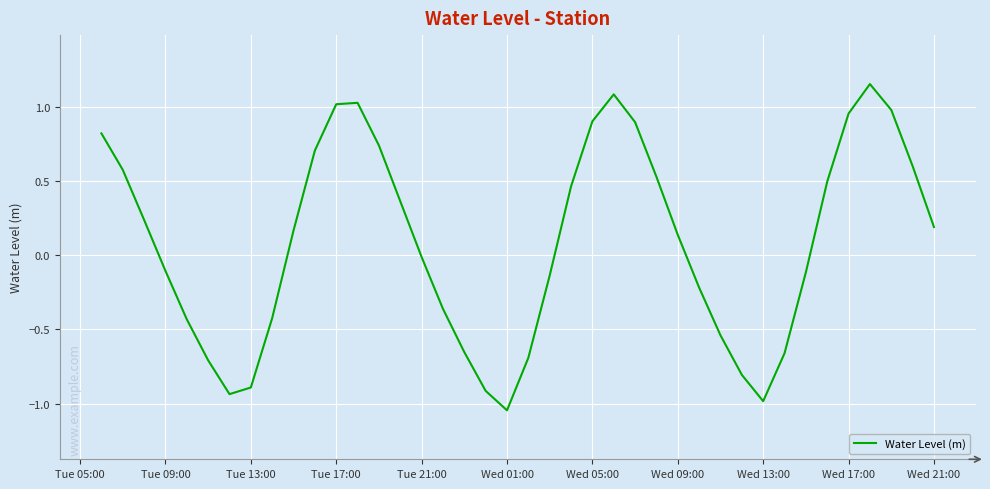

At which category does the chart reach its minimum across all series?

Wed 01:00